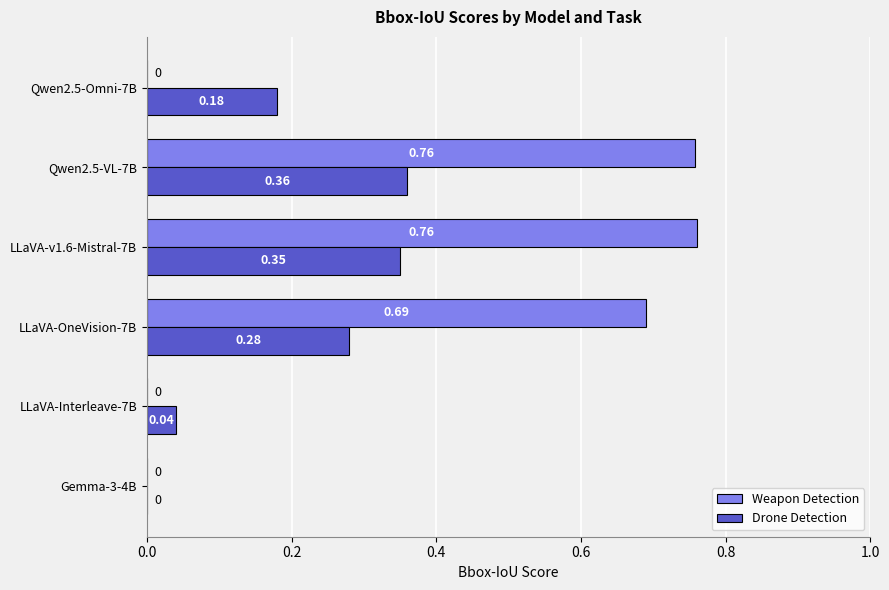

Which series has the largest total across all categories?

Weapon Detection